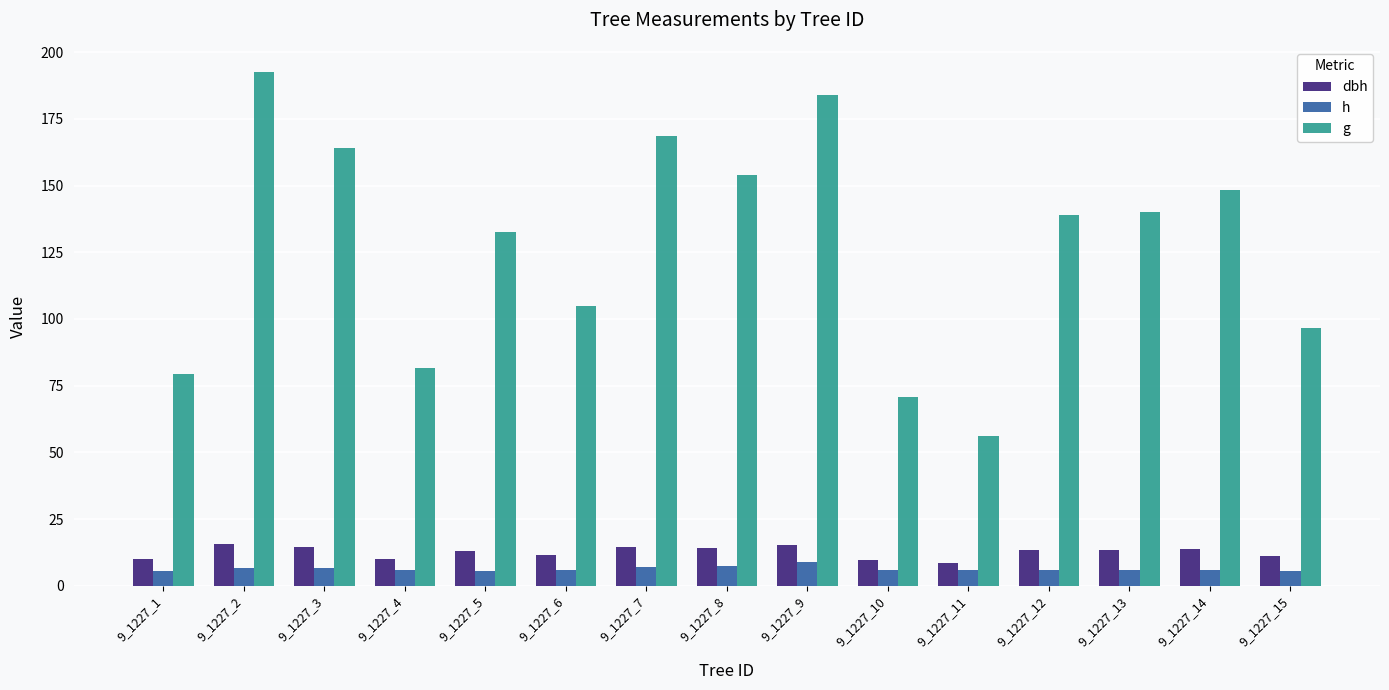

Are the bars grouped side by side (vs. stacked)?

Yes